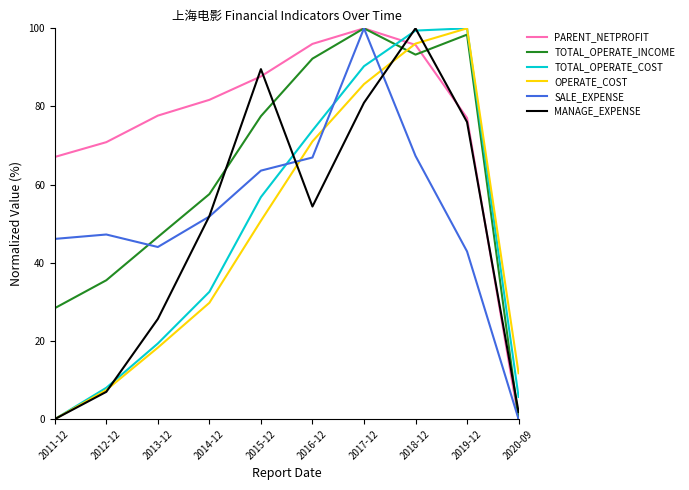

What is the difference between the highest and lowest values at 2014-12?

51.9